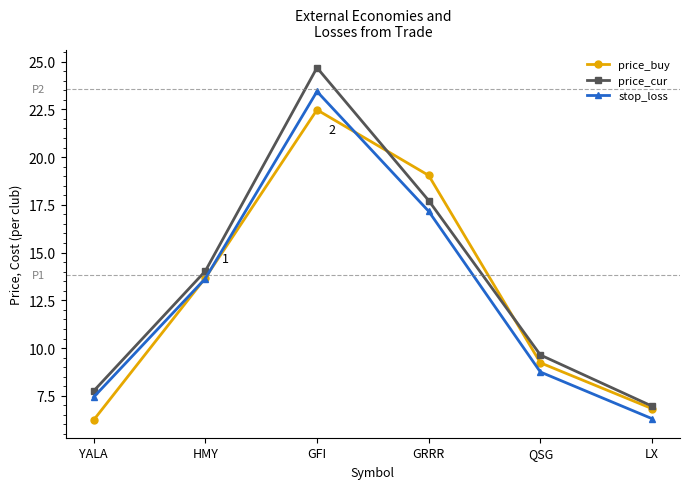

True or false: price_cur has a value of 7.4 at GRRR.

False